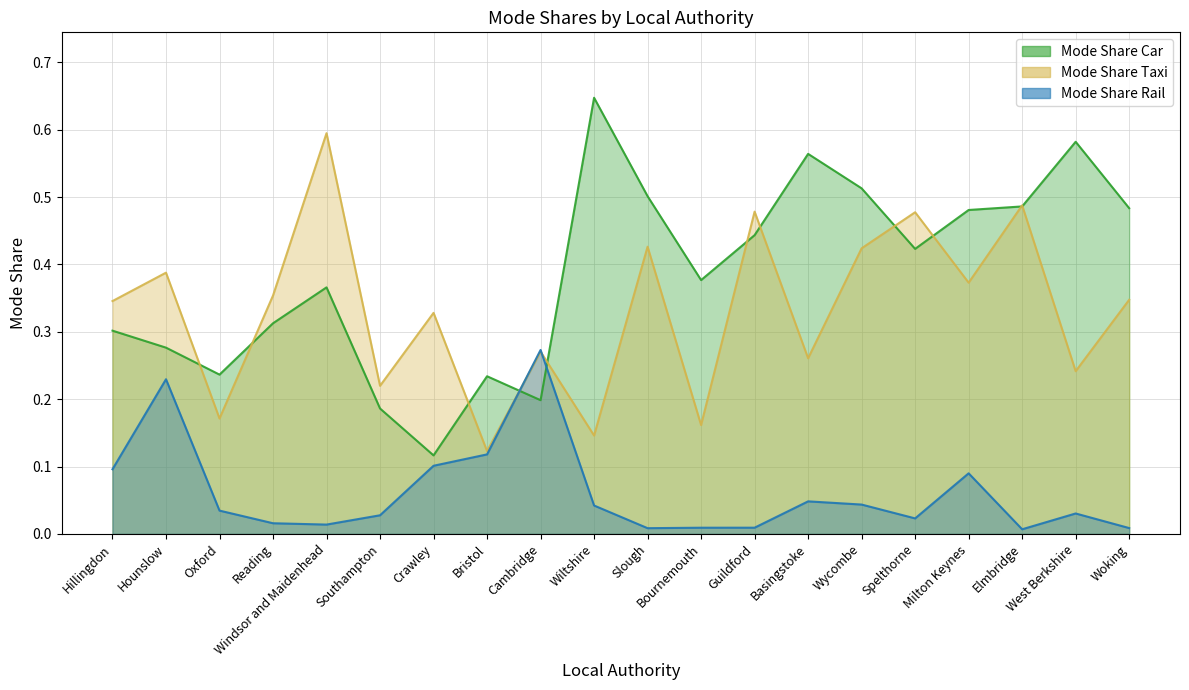

At which label does Mode Share Car reach its peak?

Wiltshire